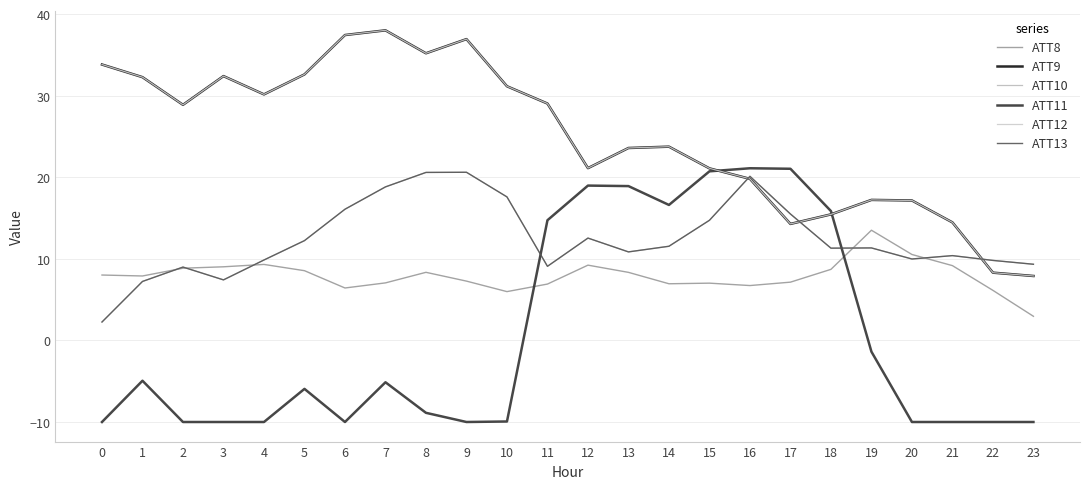

What is the value of the ATT13 point at the 20th from the left?

11.4